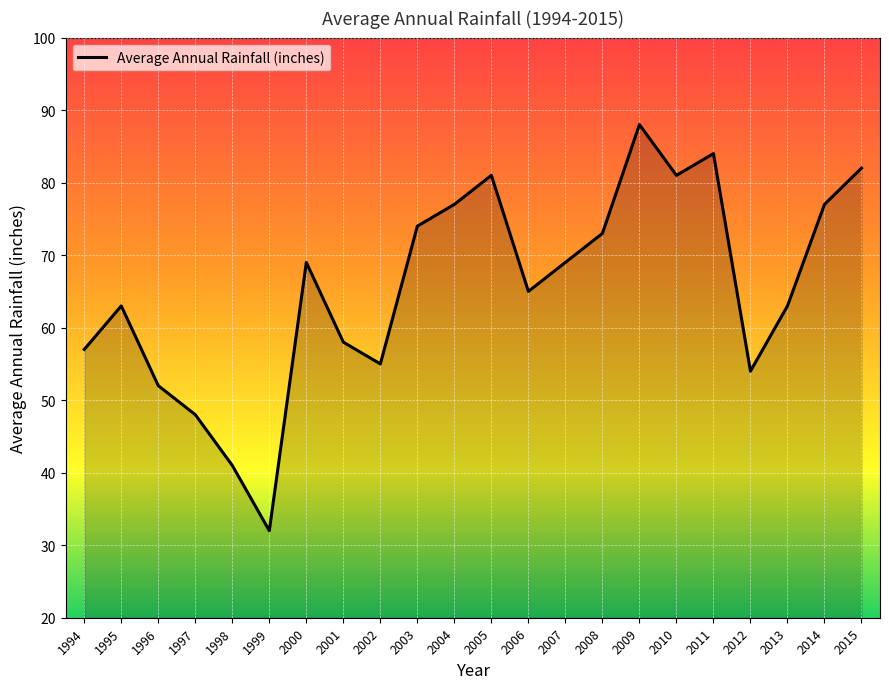

What is the minimum value shown in the chart?

32